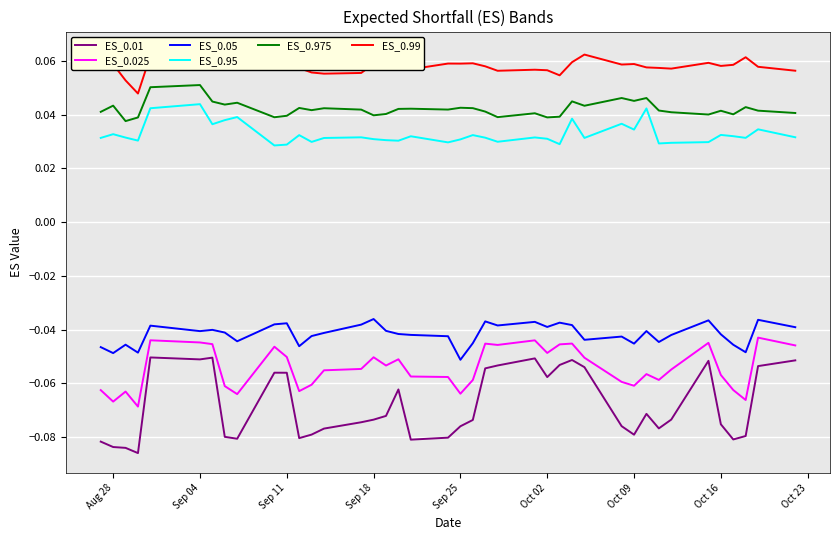

True or false: ES_0.025 and ES_0.05 cross at least once.

False